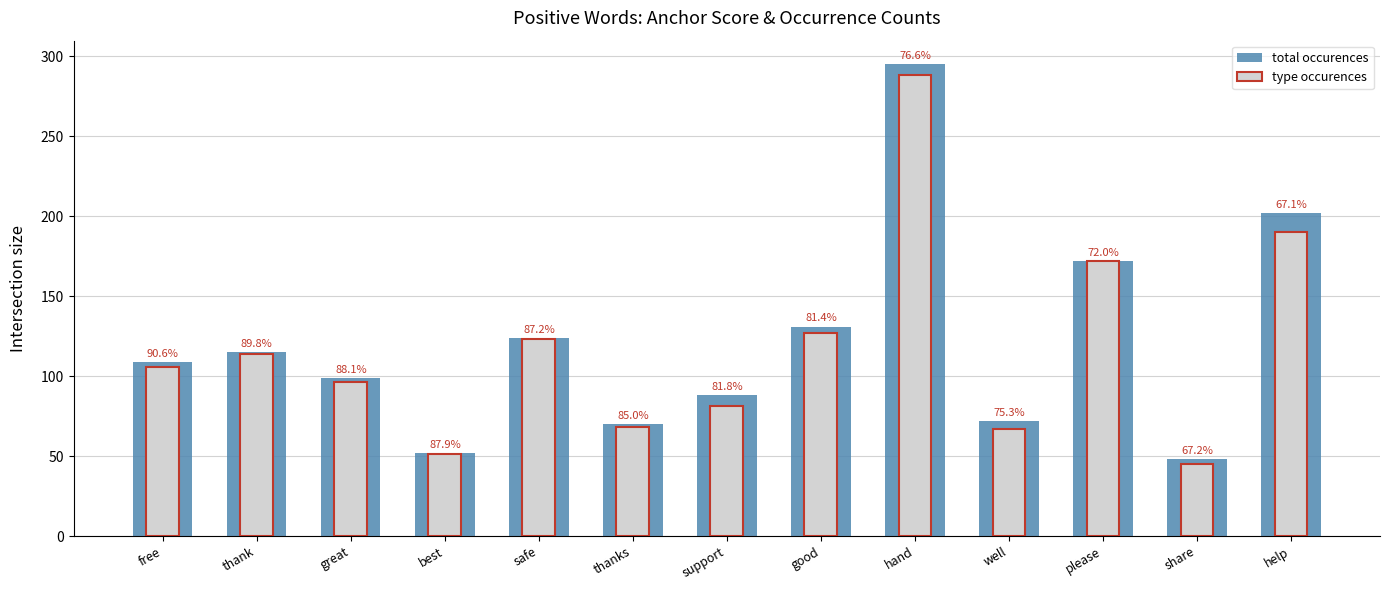

Where is type occurences nearest to the value 166?

please